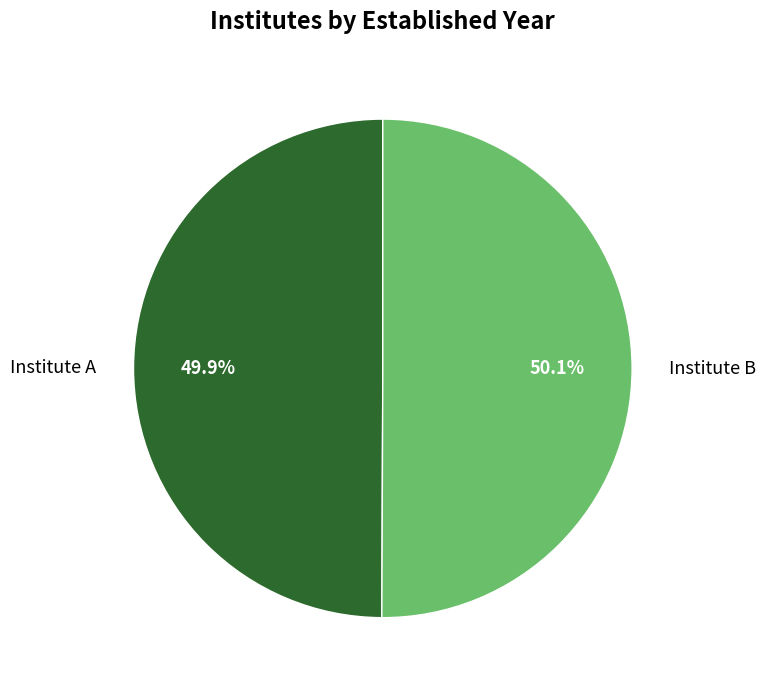

How many segments does this pie chart have?

2